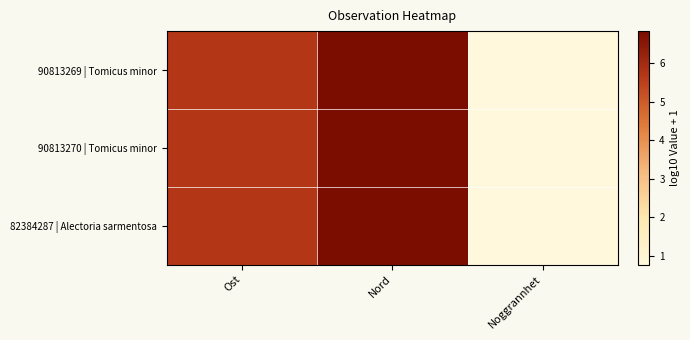

Reading left to right, transcribe all the data shown in this chart.

90813269 | Tomicus minor: Ost=5.7	Nord=6.8	Noggrannhet=0.8
90813270 | Tomicus minor: Ost=5.7	Nord=6.8	Noggrannhet=0.8
82384287 | Alectoria sarmentosa: Ost=5.7	Nord=6.8	Noggrannhet=0.8